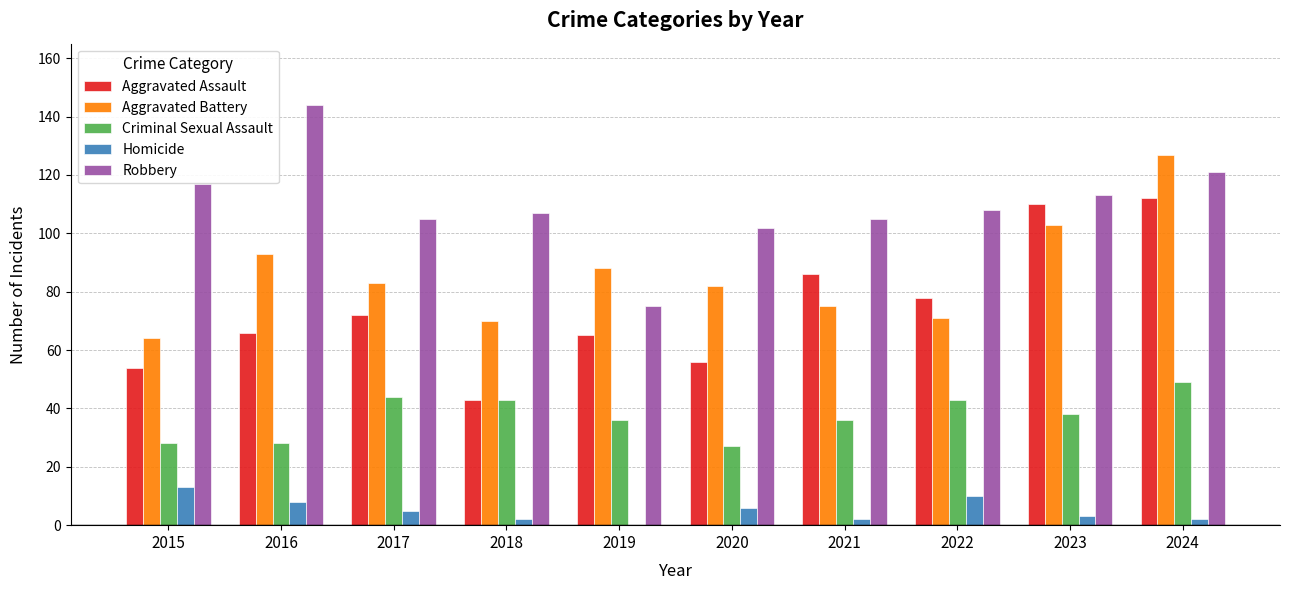

Does the chart contain stacked bars?

No